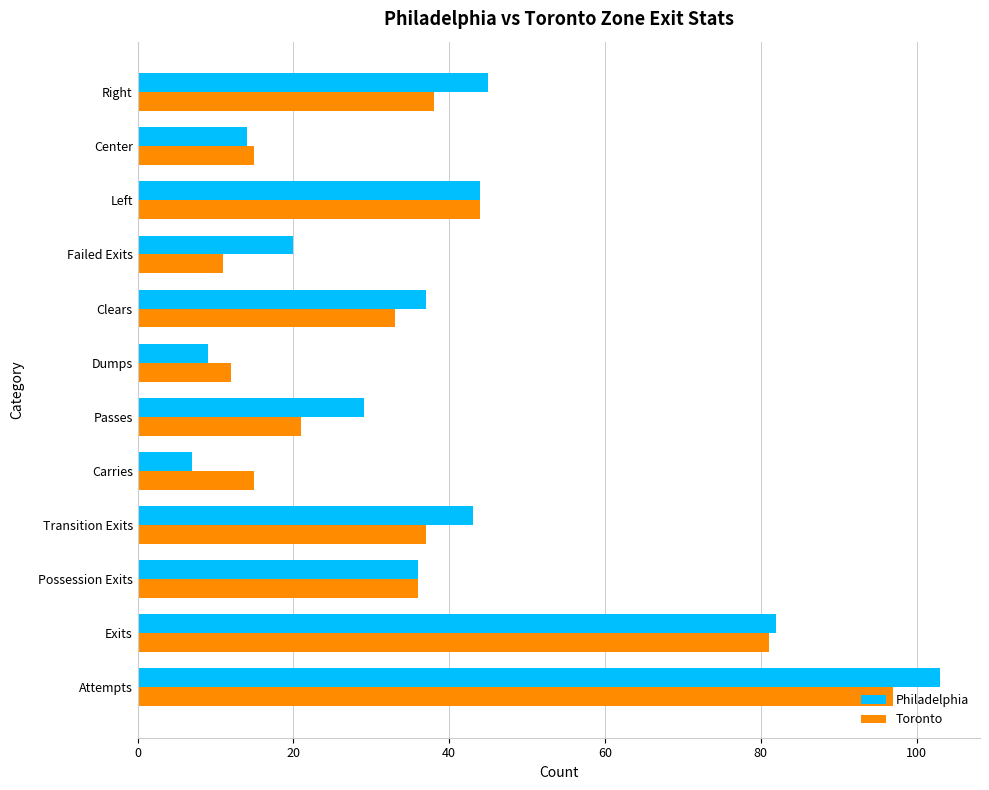

What is the greatest value displayed?

103